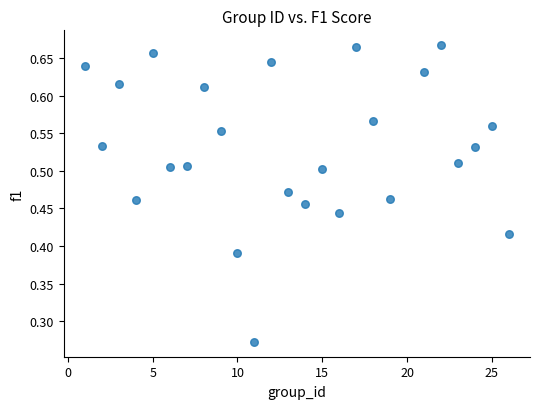

What is the range of X values (max minus min)?

25.0